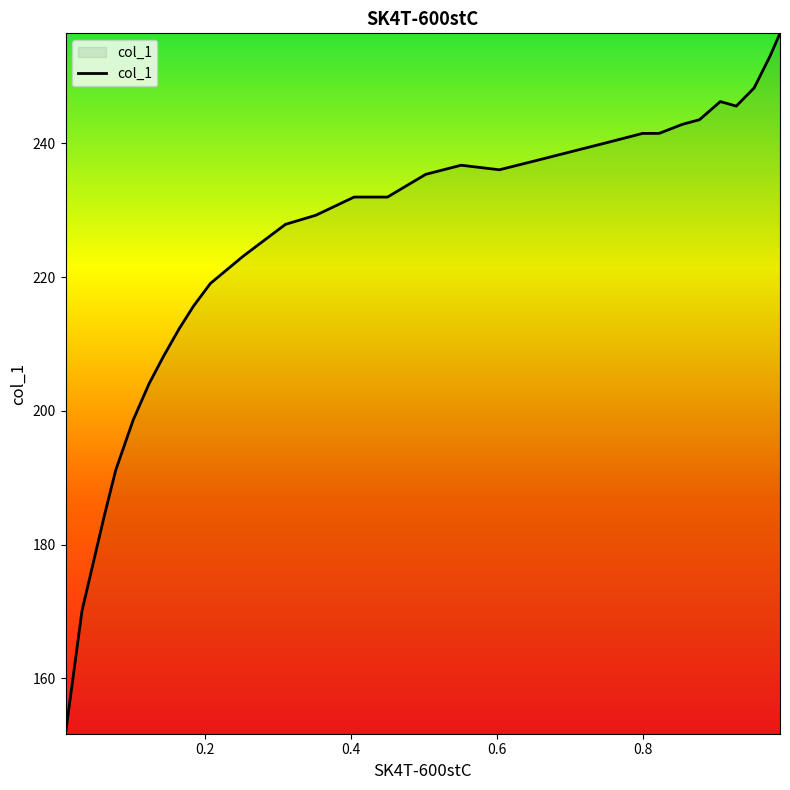

What is the difference between the maximum and minimum values?

104.8